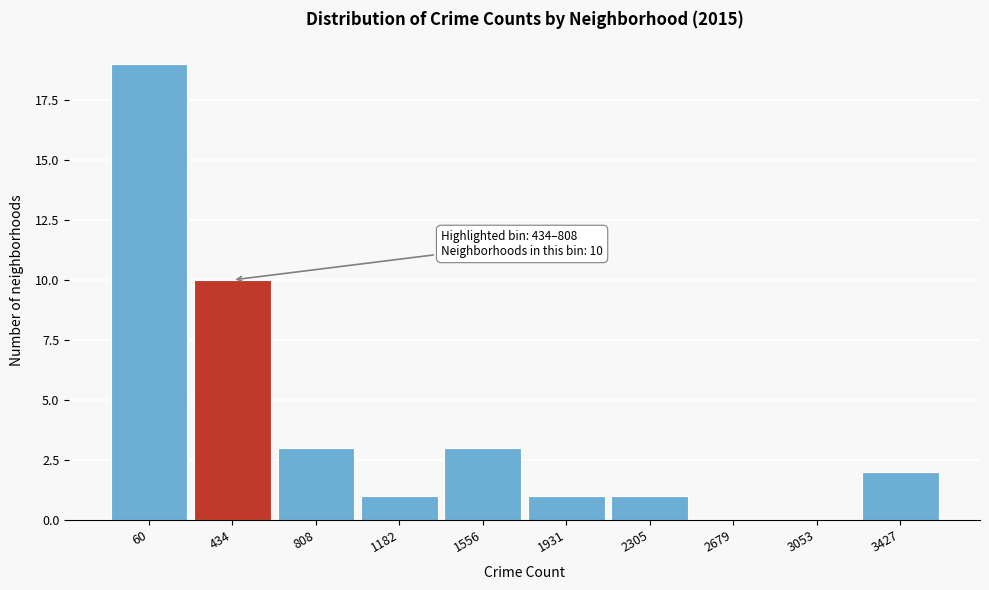

Reading right to left, extract all data points from this chart.

3427=2	3053=0	2679=0	2305=1	1931=1	1556=3	1182=1	808=3	434=10	60=19